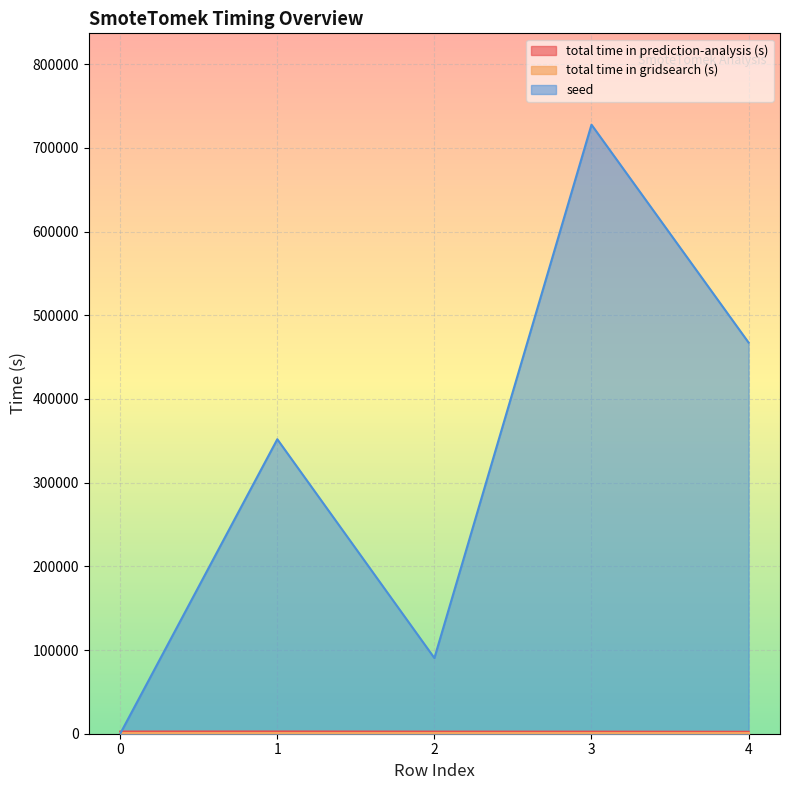

The total time in prediction-analysis (s) series shows 2455.8 at 3. True or false?

True